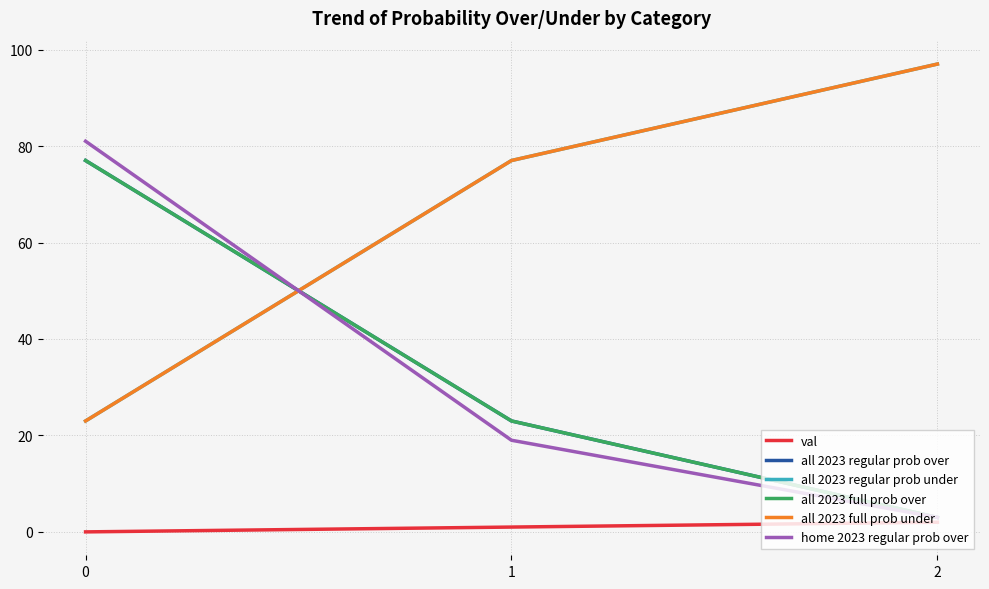

Rank the categories by home 2023 regular prob over value from lowest to highest.

2, 1, 0